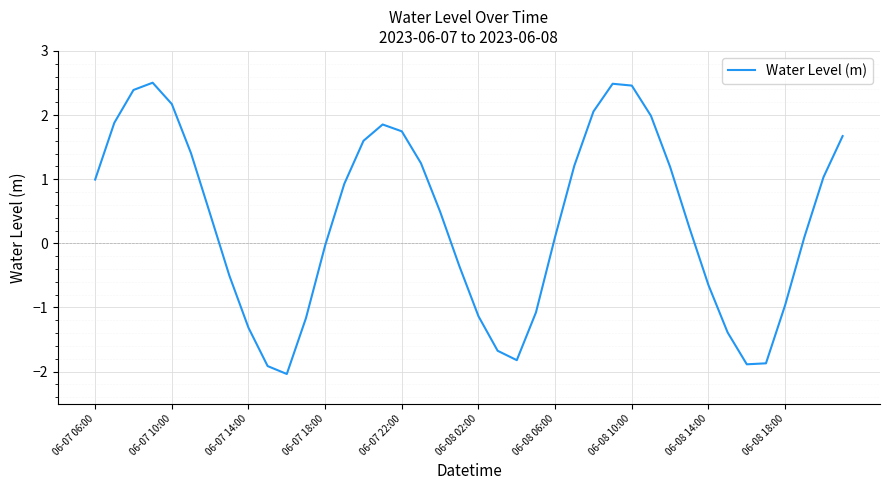

How many interior local valleys (lower than both neighbors) does the data have?

3